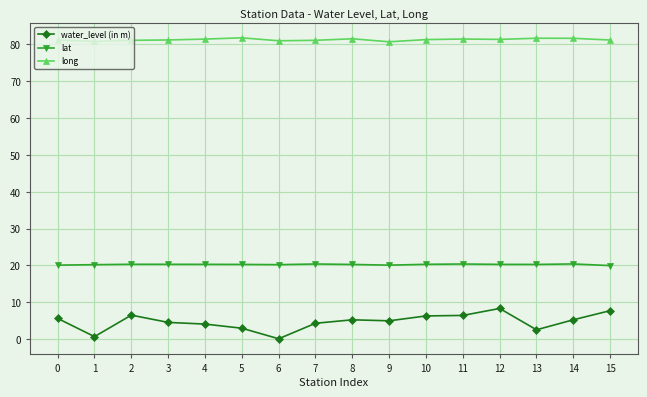

Rank the series by their average value, from lowest to highest.

water_level (in m), lat, long